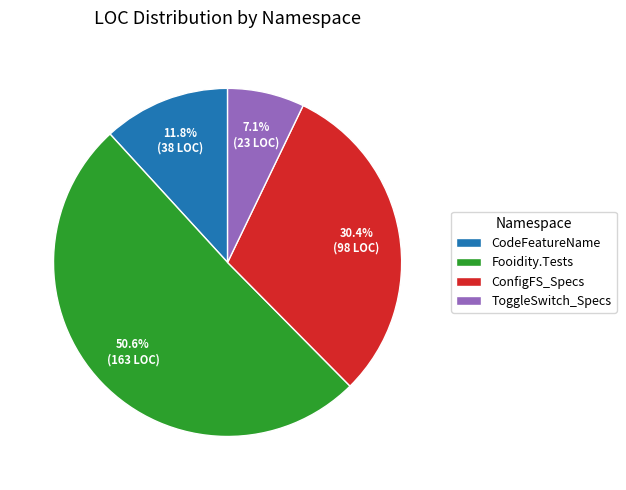

How many segments does this pie chart have?

4